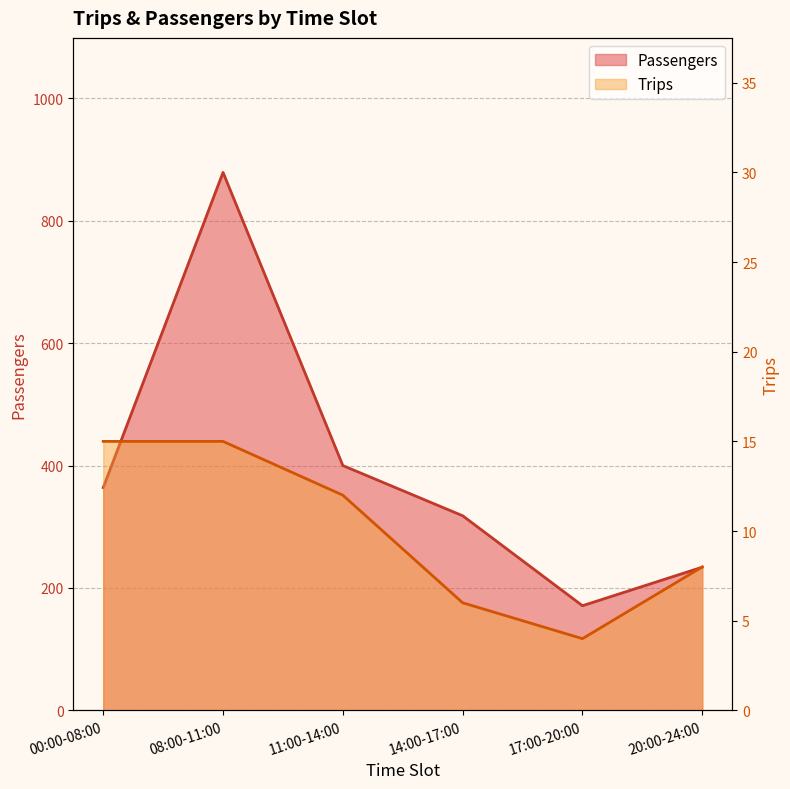

In Passengers, how many points are higher than both neighbors (excluding endpoints)?

1